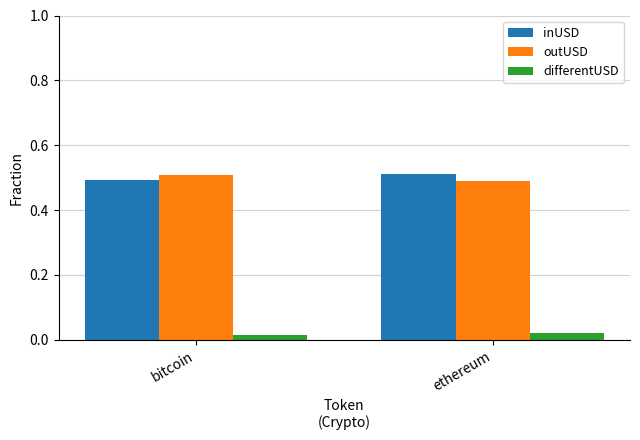

What is the average value of the inUSD series?

0.5